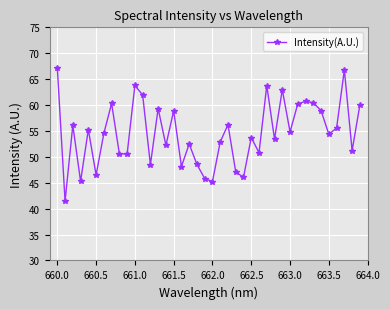

What is the average value?

54.6